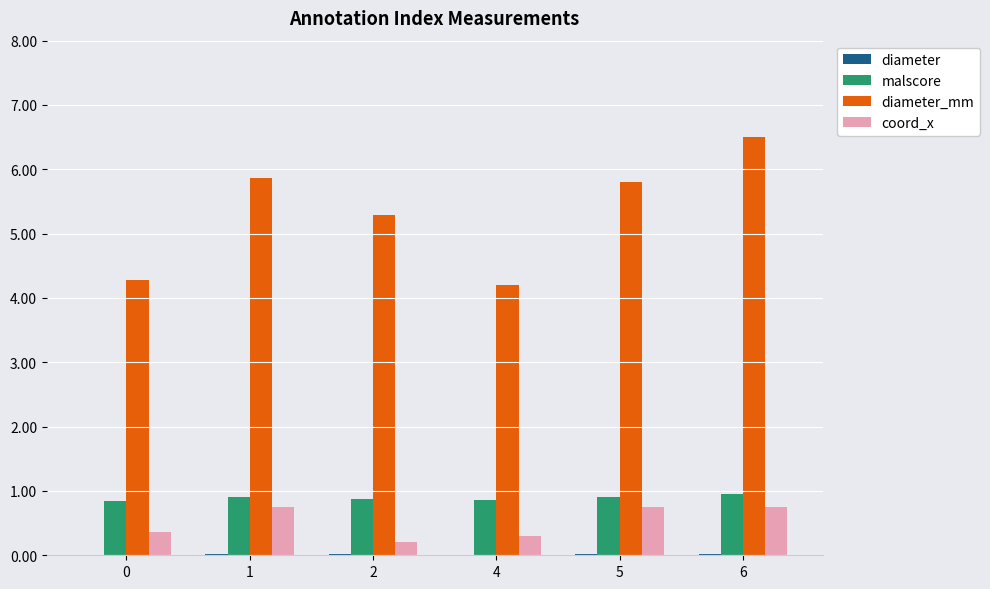

Are the bars grouped side by side (vs. stacked)?

Yes